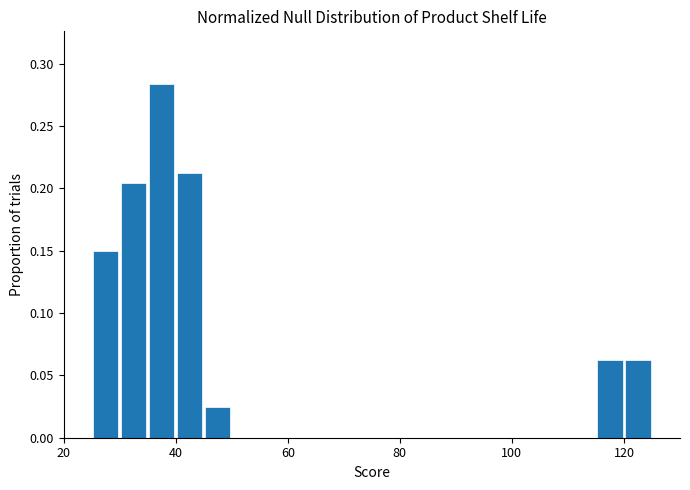

Read against the x-axis, roughly where is the centre of the tallest bar?

38